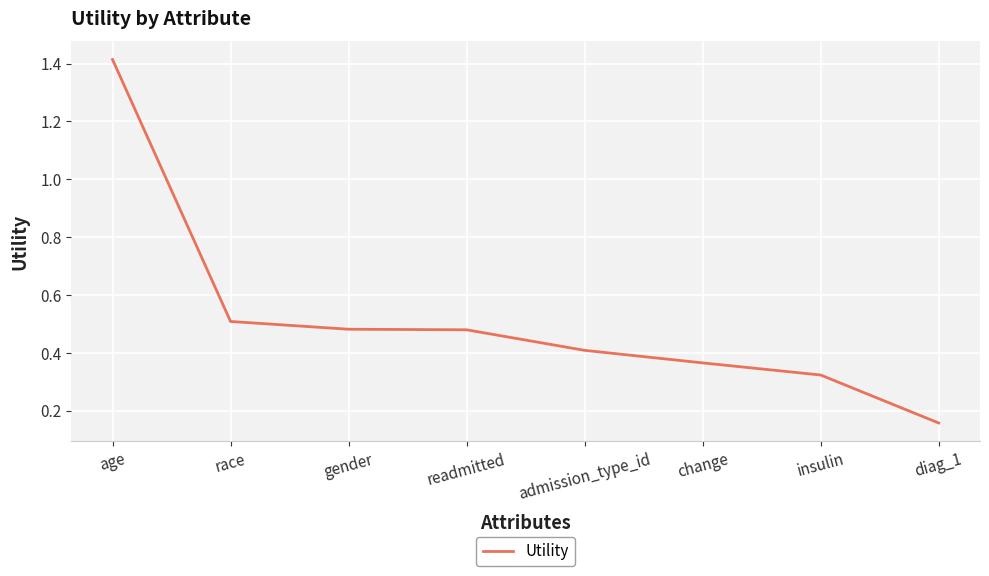

What is the difference between the maximum and minimum values?

1.3